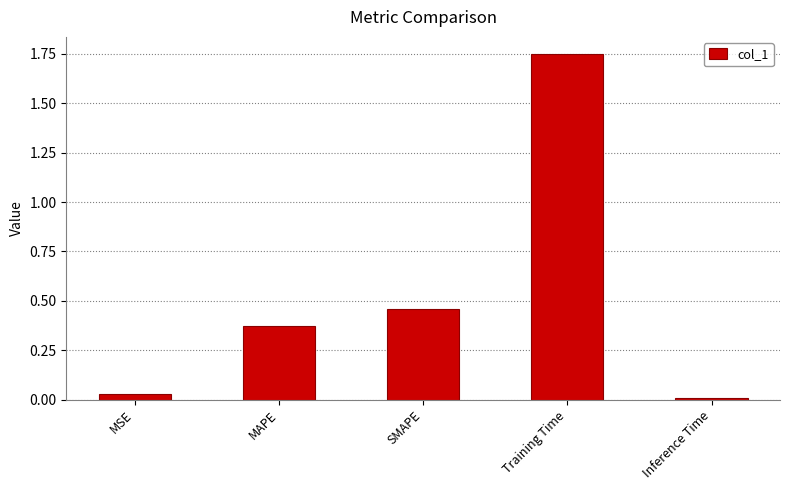

What is the change in value from SMAPE to Training Time?

+1.3